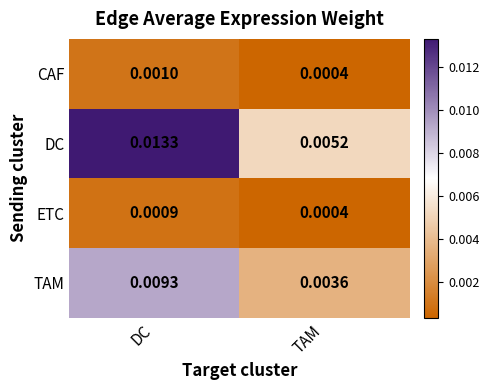

At how many categories does at least one series exceed 0?

2